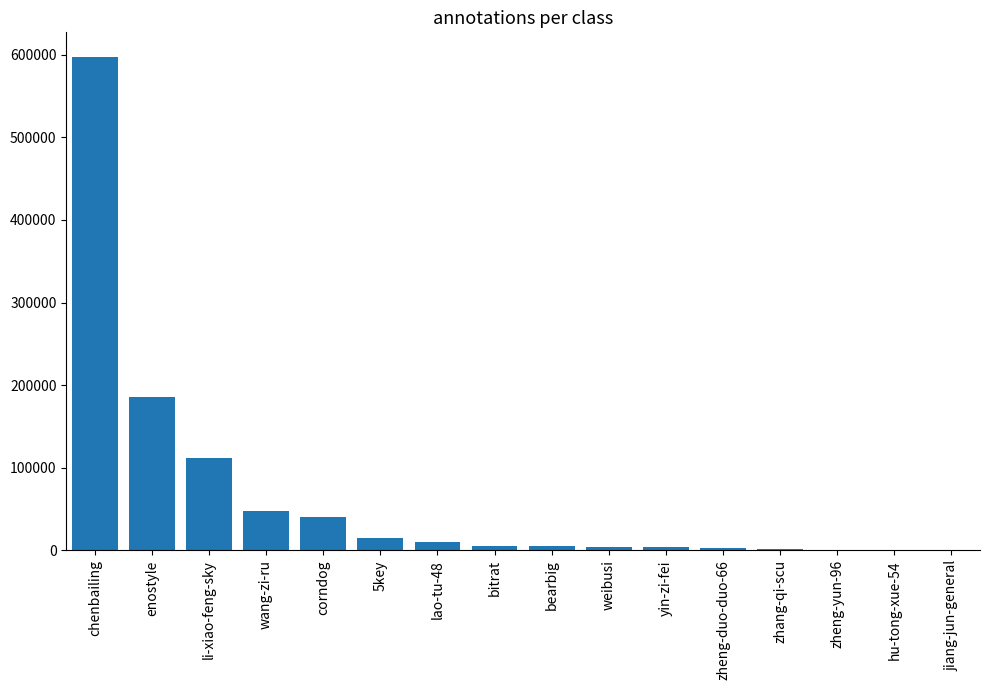

True or false: the data shows 10301 at lao-tu-48.

True